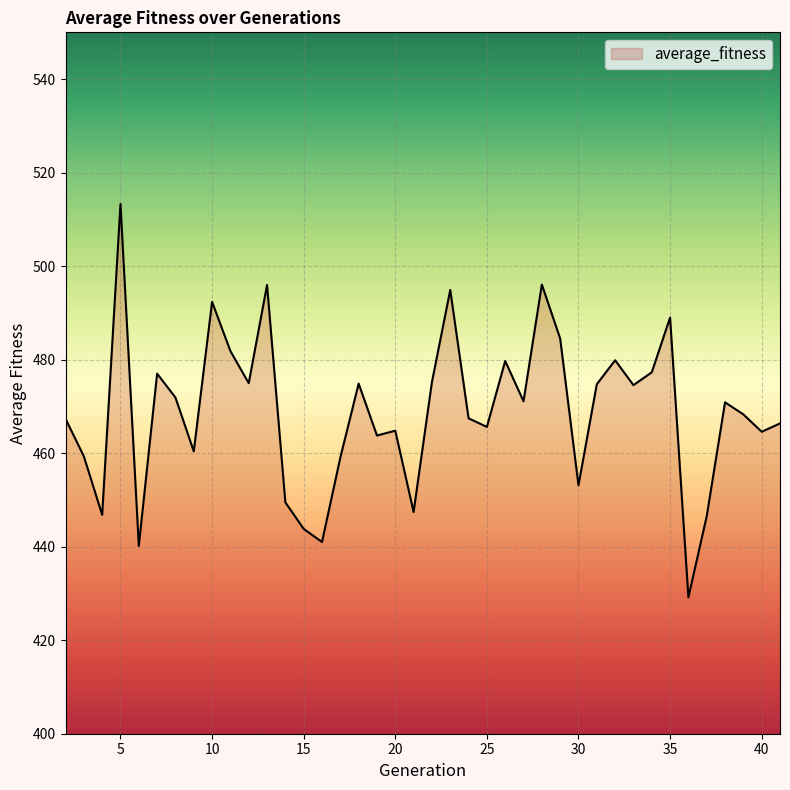

What is the difference between the maximum and minimum values?

84.1